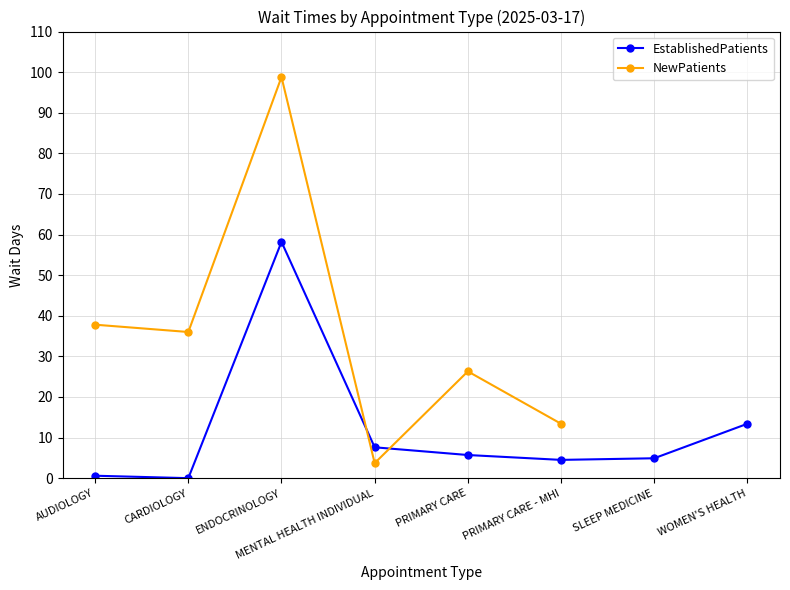

At which label does NewPatients reach its peak?

ENDOCRINOLOGY